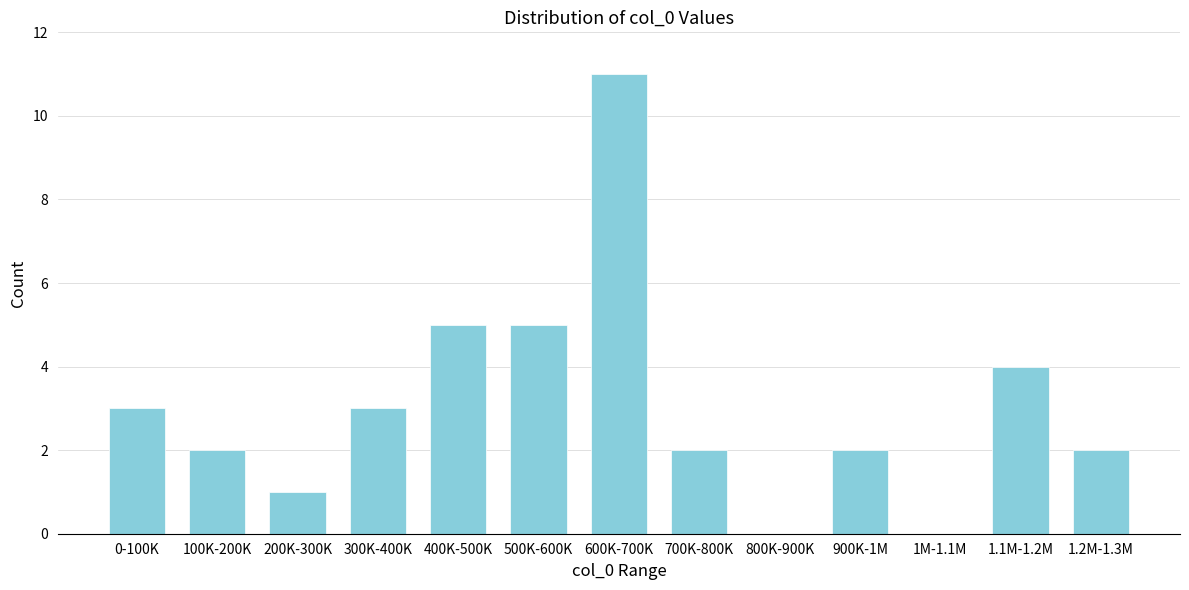

Reading left to right, what are all the values shown in this chart?

0-100K=3	100K-200K=2	200K-300K=1	300K-400K=3	400K-500K=5	500K-600K=5	600K-700K=11	700K-800K=2	800K-900K=0	900K-1M=2	1M-1.1M=0	1.1M-1.2M=4	1.2M-1.3M=2